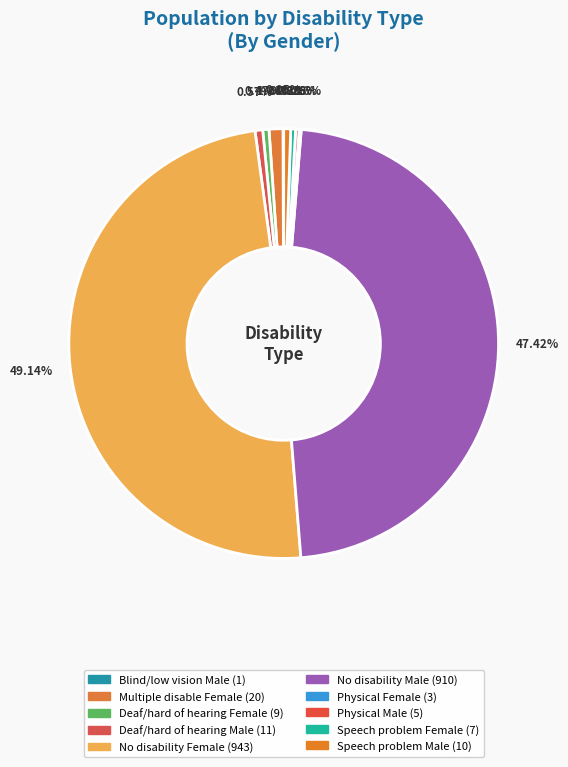

Rank the categories by value from lowest to highest.

Blind/low vision Male, Physical Female, Physical Male, Speech problem Female, Deaf/hard of hearing Female, Speech problem Male, Deaf/hard of hearing Male, Multiple disable Female, No disability Male, No disability Female